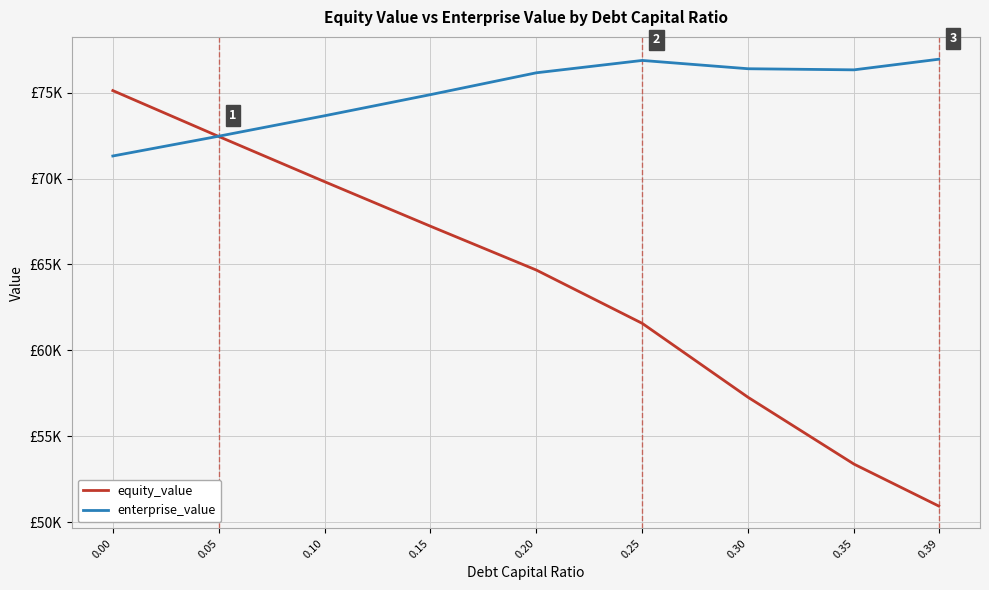

What is the value of the enterprise_value point at the 8th from the left?

76329.0